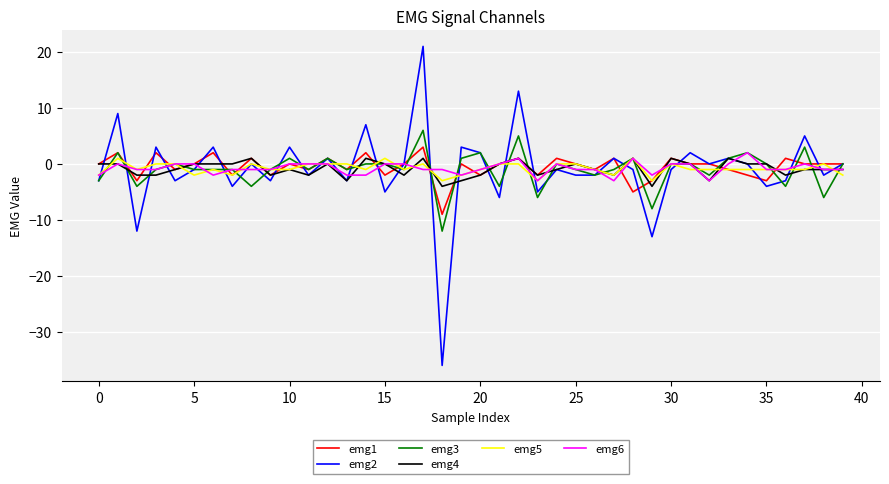

Which series has the widest spread of values?

emg2